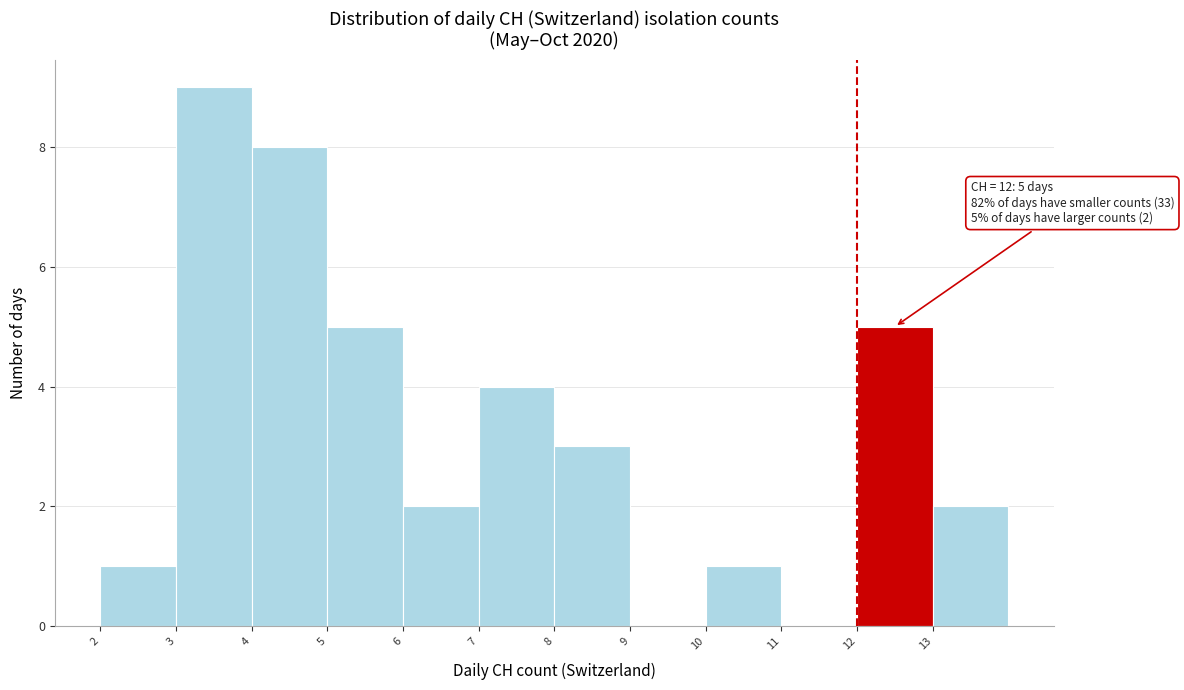

Over which range of the x-axis is the bar tallest?

3 to 4